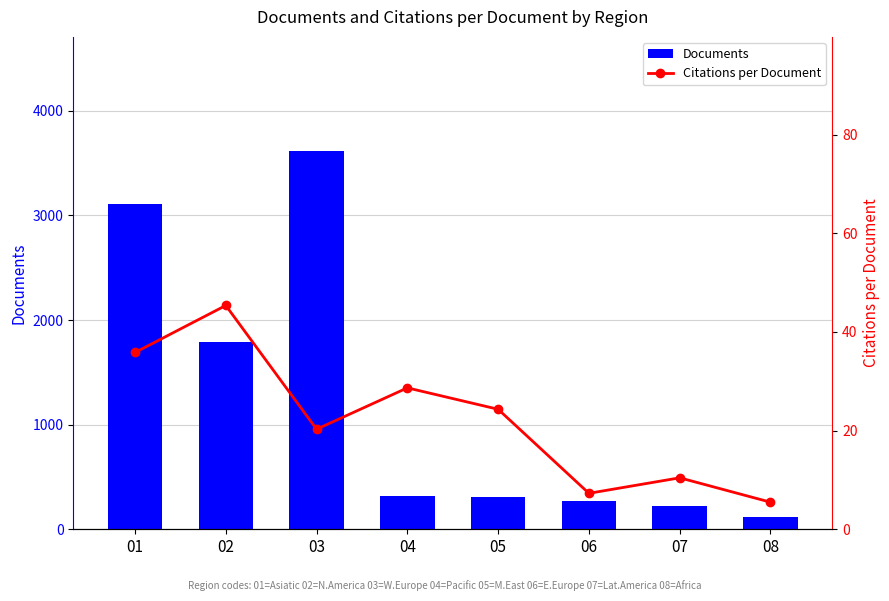

What is the spread (max minus min) of values at 02?

1742.6